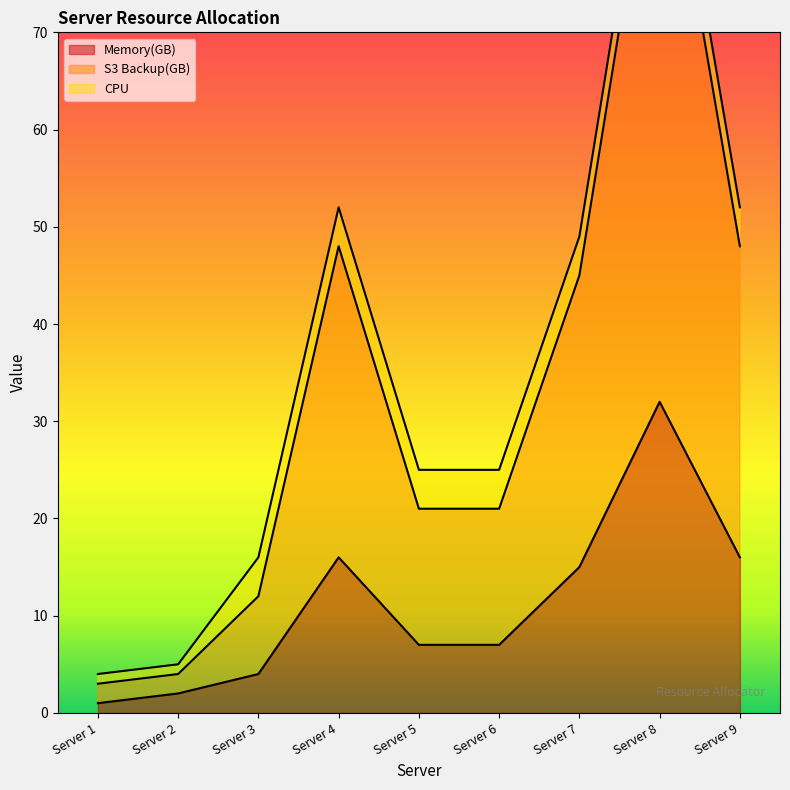

True or false: Memory(GB) and S3 Backup(GB) cross at least once.

False